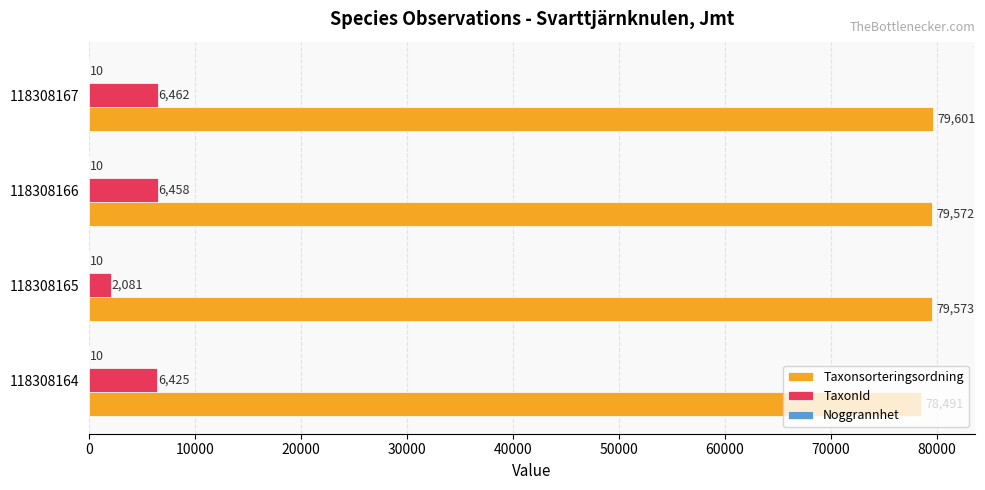

At which category is the sum across all series the highest?

118308167